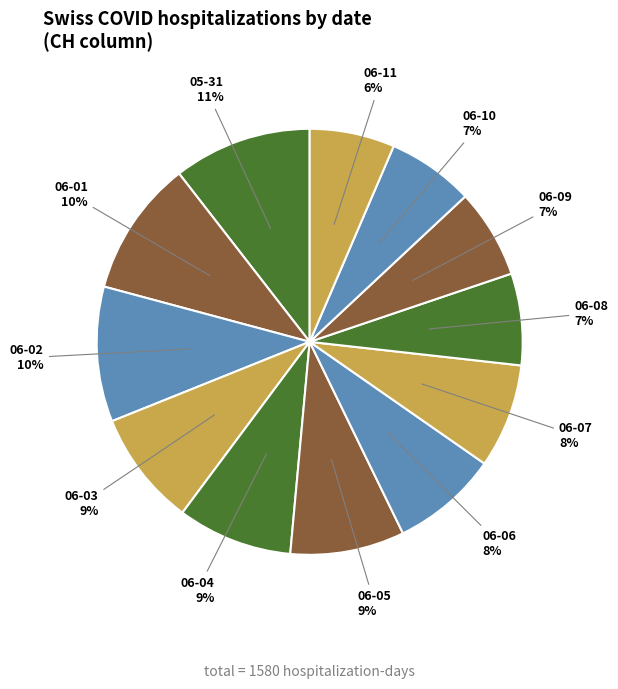

How many slices are in this pie chart?

12